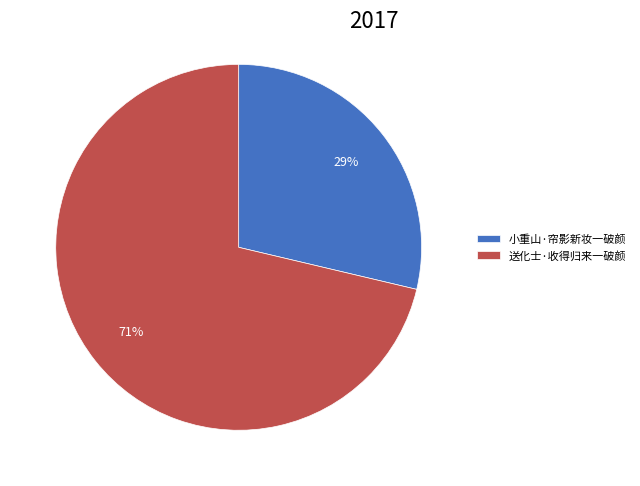

Do 小重山·帘影新妆一破颜 and 送化士·收得归来一破颜 together represent more than half of the pie?

Yes